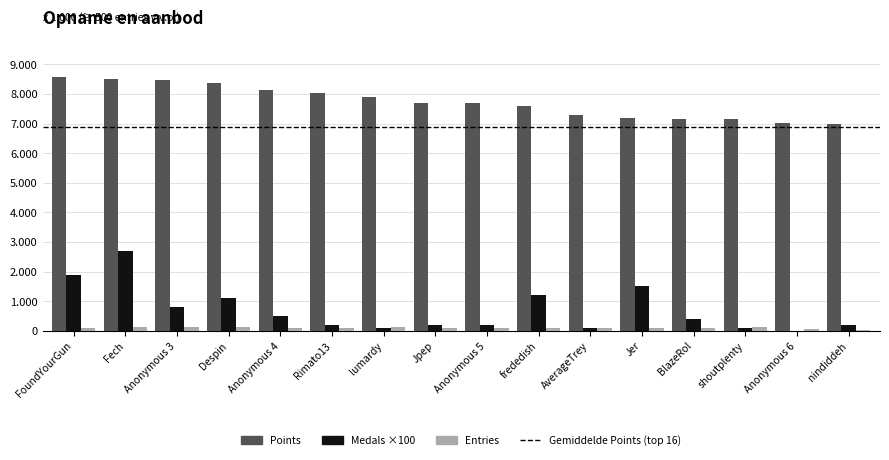

Does the chart contain stacked bars?

No